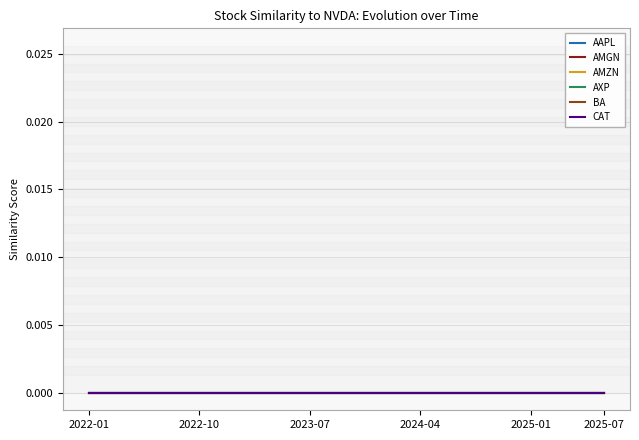

Is this an area chart (filled region under the line)?

No